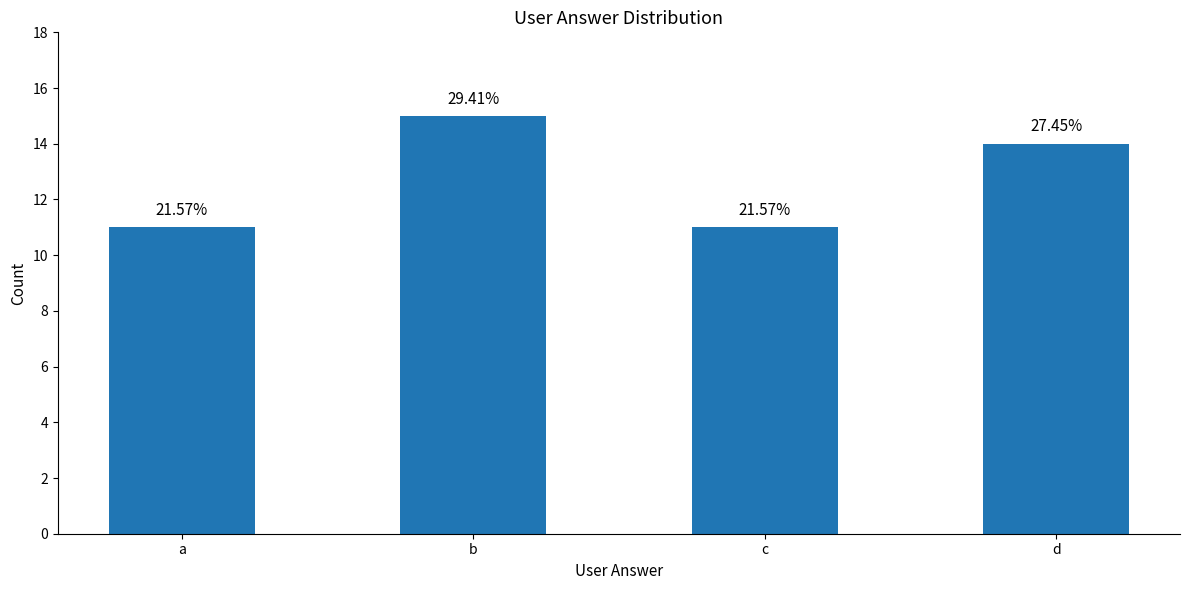

How many bars are there in total?

4